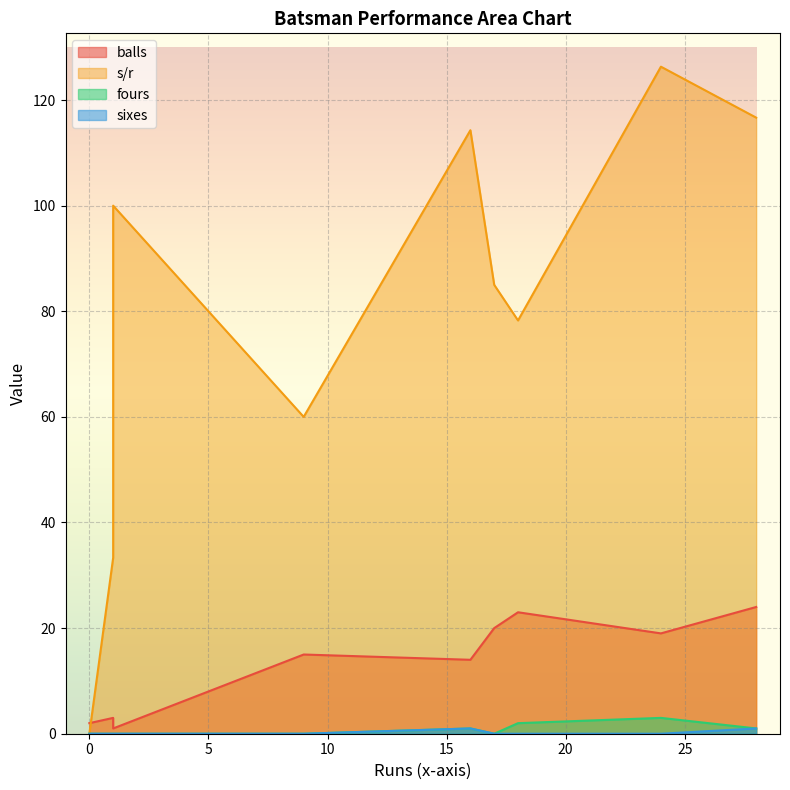

Reading left to right, what are all the values shown in this chart?

balls: MJ Guptill=2.0	MH Wessels=14.0	CJ Ferguson=23.0	WD Parnell=15.0	TC Fell=24.0	OB Cox=20.0	RA Whiteley=19.0	EG Barnard=3.0	DKH Mitchell=1.0
s/r: MJ Guptill=0.0	MH Wessels=114.3	CJ Ferguson=78.3	WD Parnell=60.0	TC Fell=116.7	OB Cox=85.0	RA Whiteley=126.3	EG Barnard=33.3	DKH Mitchell=100.0
fours: MJ Guptill=0.0	MH Wessels=1.0	CJ Ferguson=2.0	WD Parnell=0.0	TC Fell=1.0	OB Cox=0.0	RA Whiteley=3.0	EG Barnard=0.0	DKH Mitchell=0.0
sixes: MJ Guptill=0.0	MH Wessels=1.0	CJ Ferguson=0.0	WD Parnell=0.0	TC Fell=1.0	OB Cox=0.0	RA Whiteley=0.0	EG Barnard=0.0	DKH Mitchell=0.0